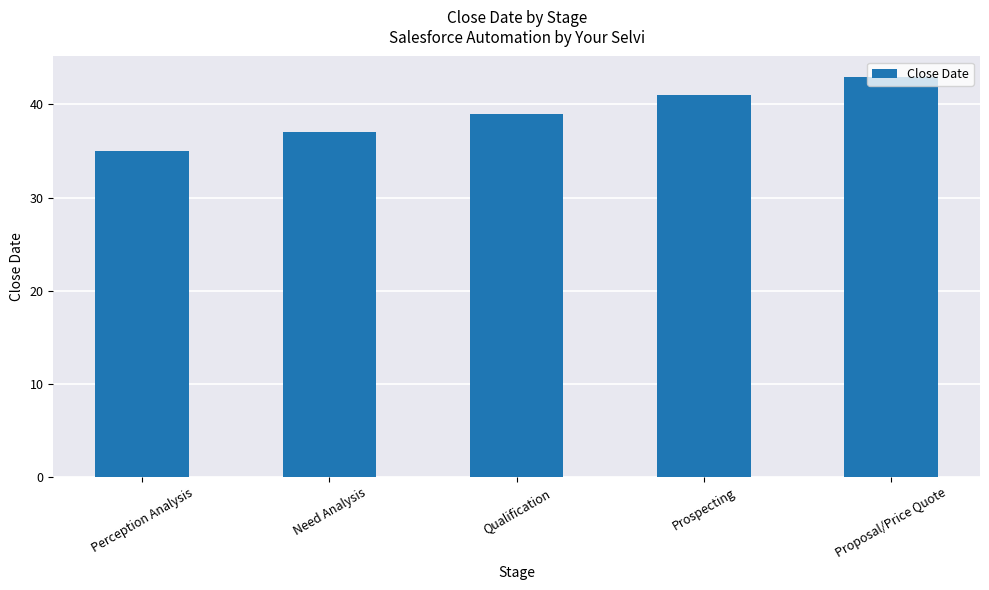

Rank the categories by value from lowest to highest.

Perception Analysis, Need Analysis, Qualification, Prospecting, Proposal/Price Quote